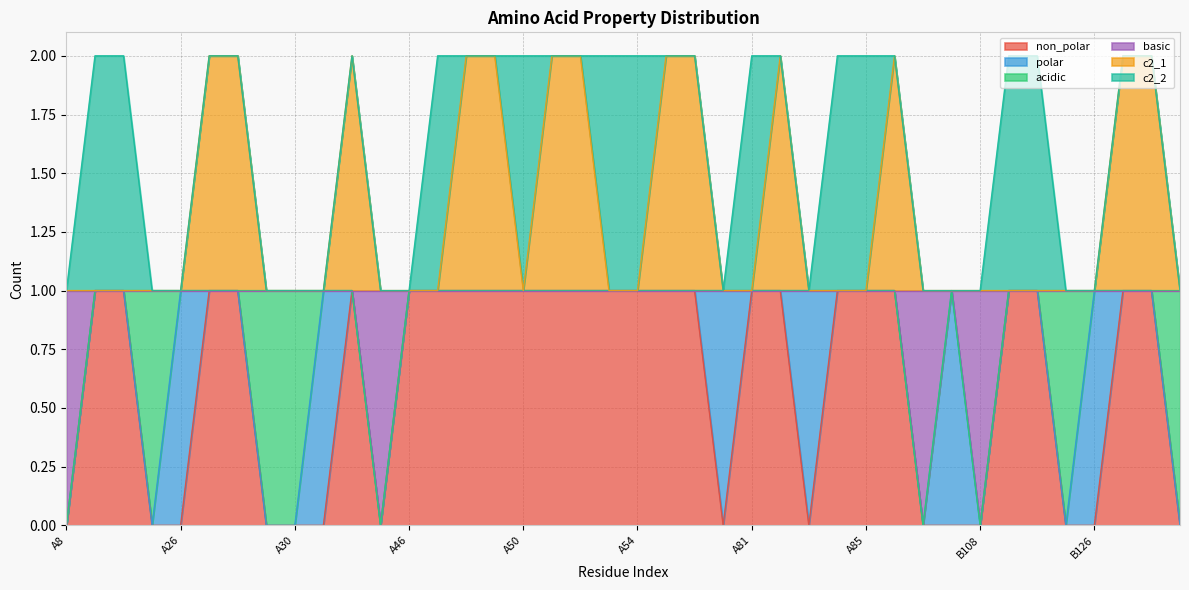

What are all the series names shown in the legend?

non_polar, polar, acidic, basic, c2_1, c2_2